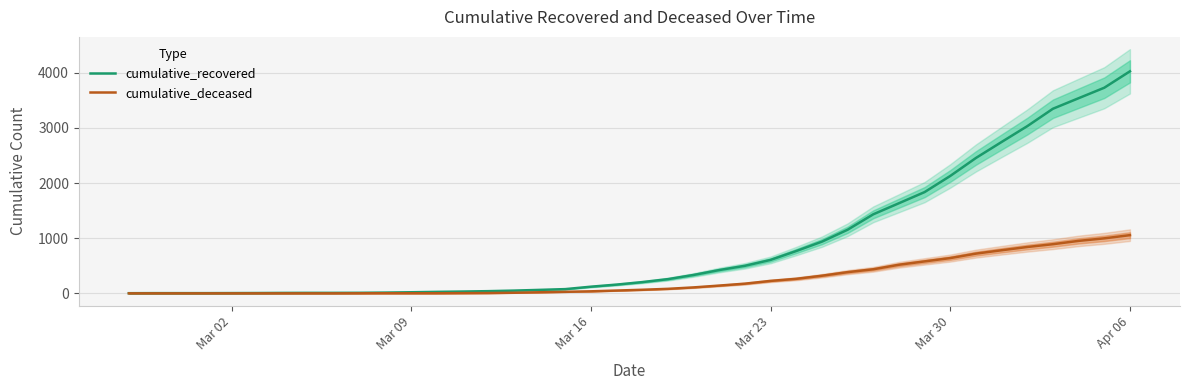

Does the chart display data point markers on the line(s)?

No